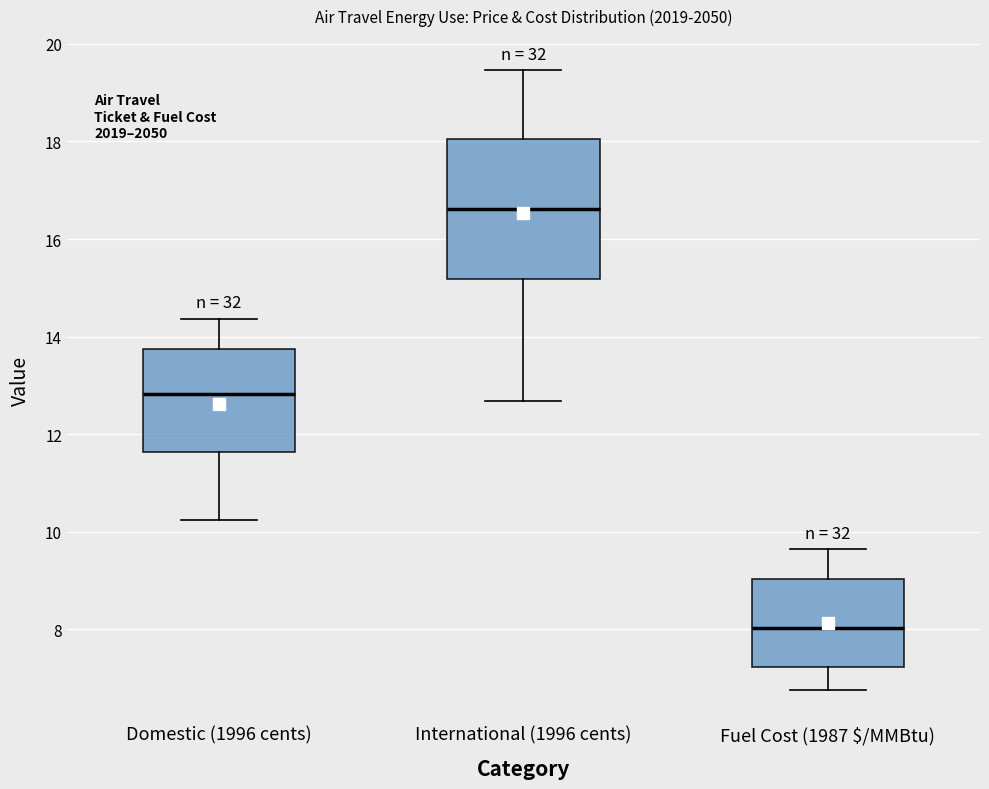

Which box's median line is the lowest?

Fuel Cost (1987 $/MMBtu)